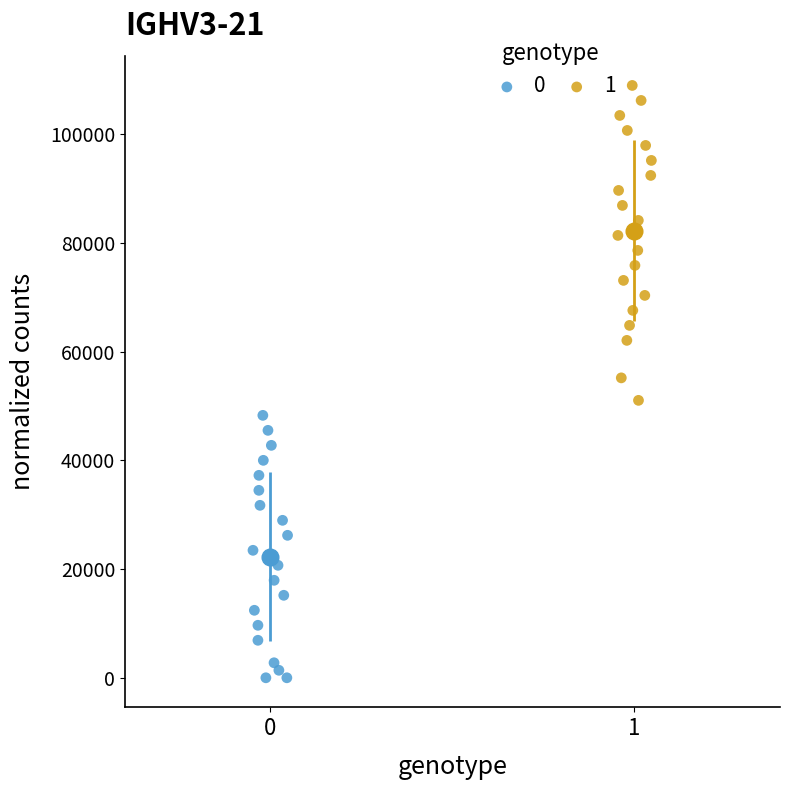

What are all the series names shown in the legend?

0, 1